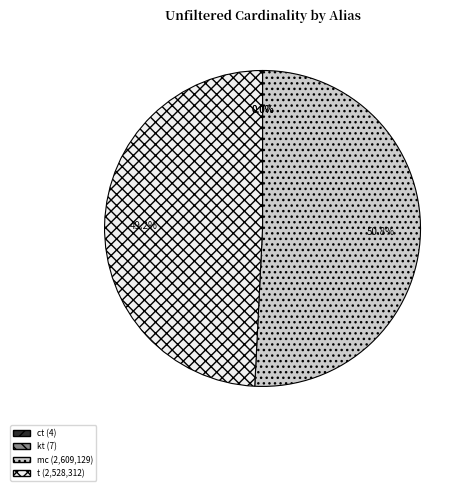

What percentage is the mc slice, to the nearest percent?

51%